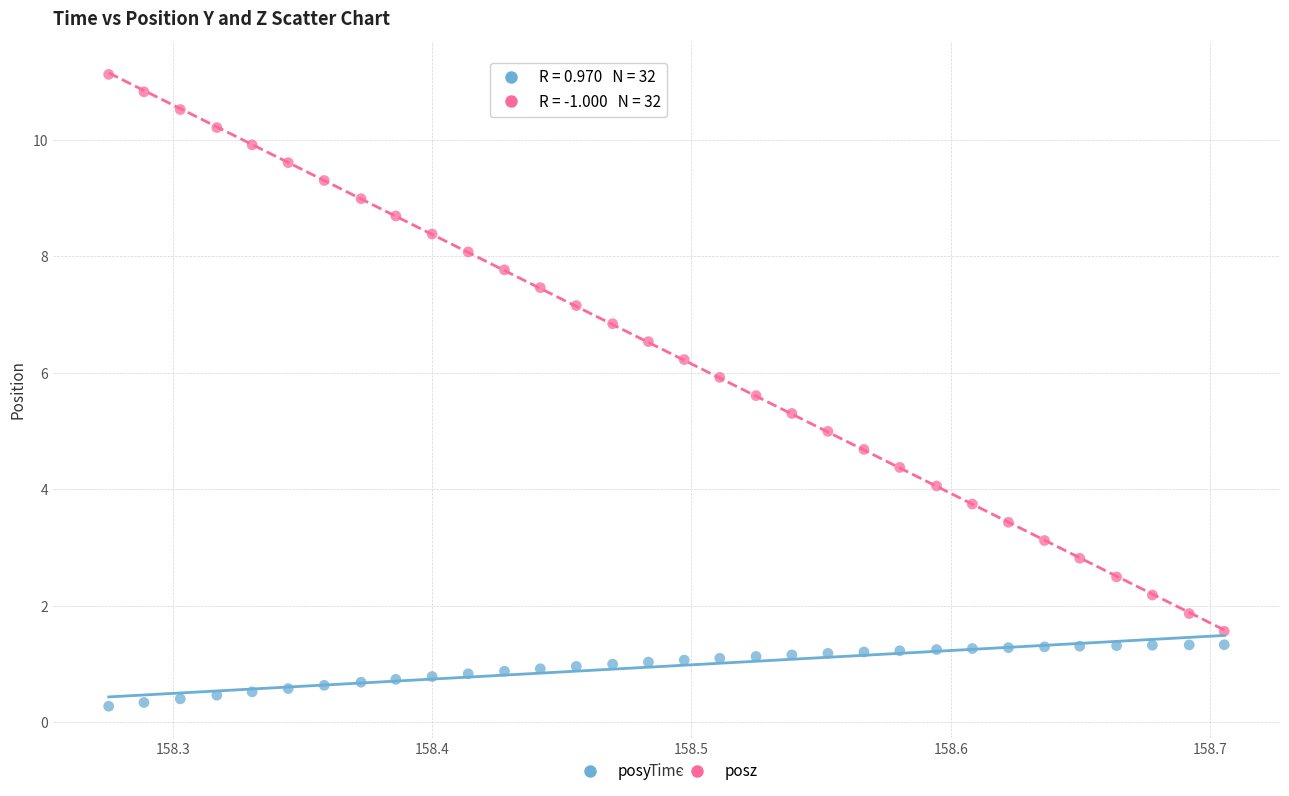

Which series reaches the minimum Y coordinate?

posy